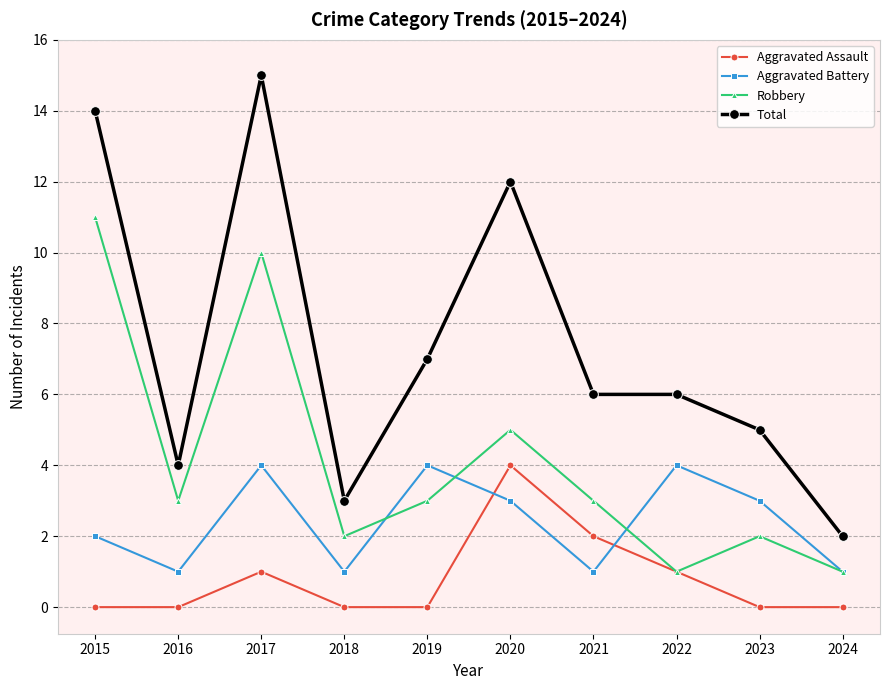

Rank the series by their average value, from lowest to highest.

Aggravated Assault, Aggravated Battery, Robbery, Total